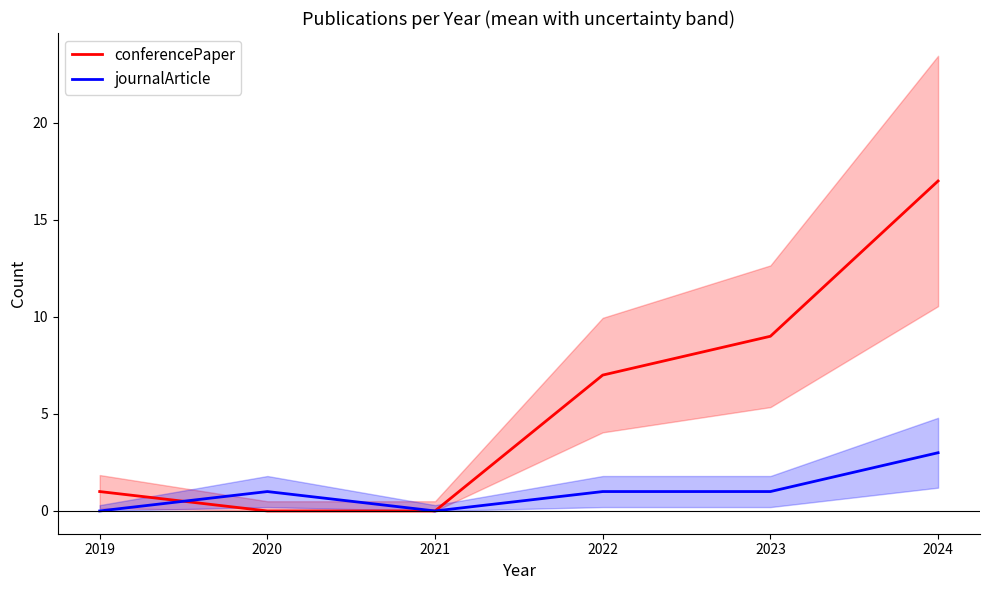

Does the chart have visible grid lines?

No